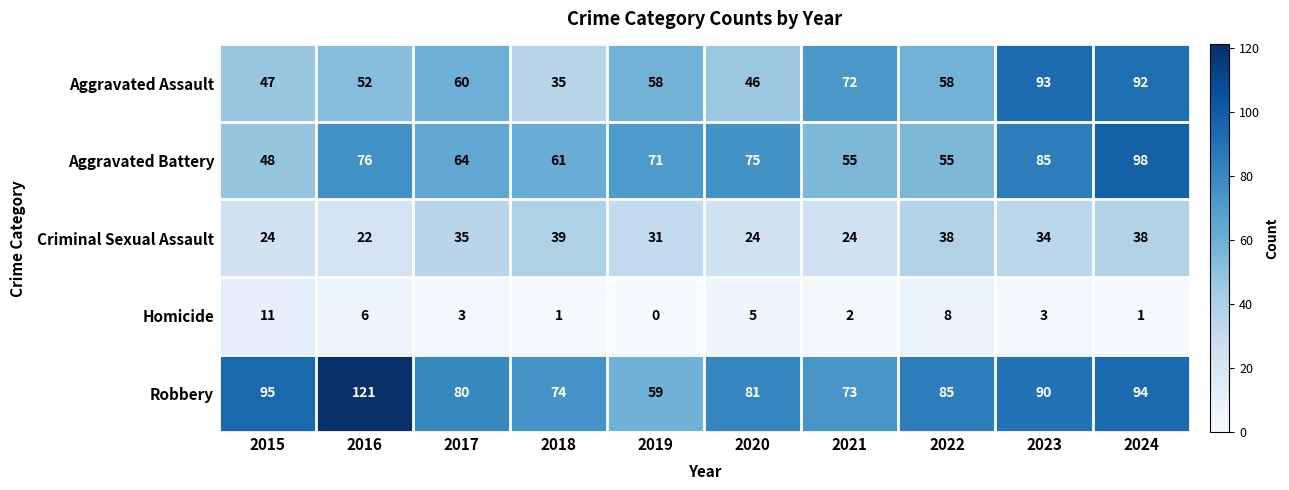

Which category has the highest value across all series?

2016